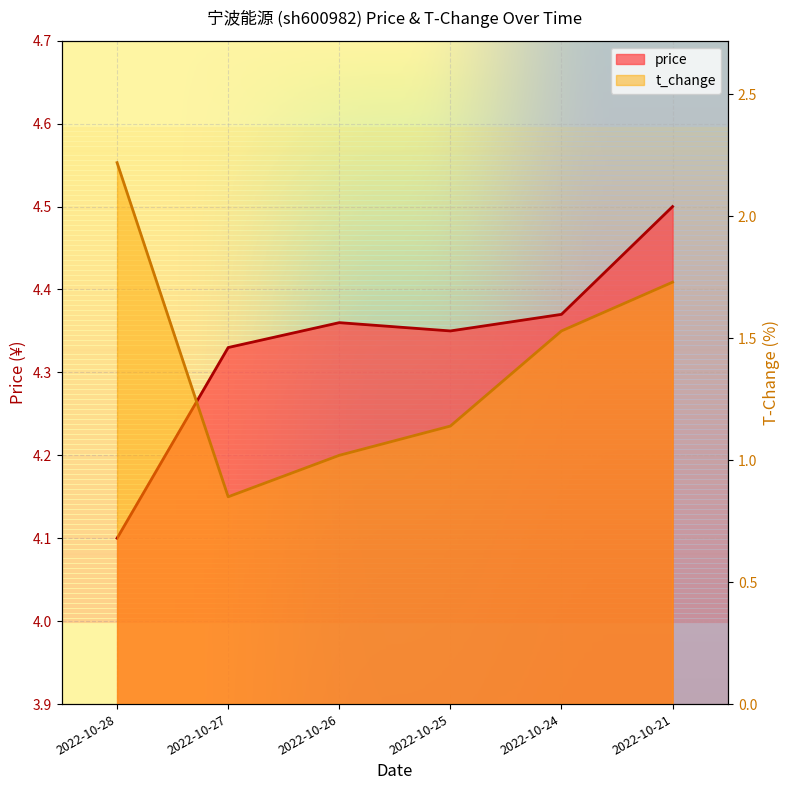

What is the minimum value shown in the chart?

0.8